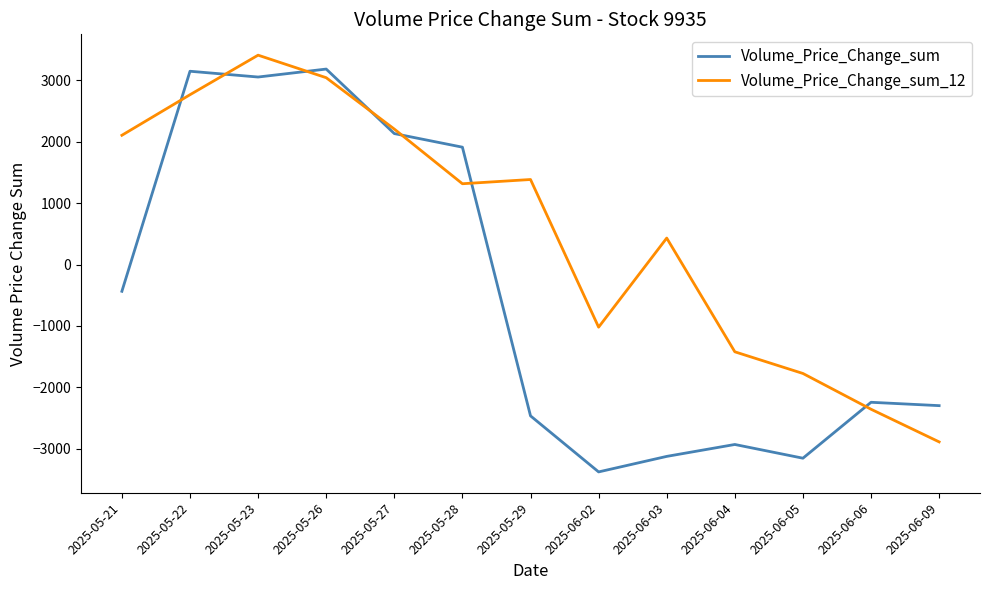

What is the difference between the second highest and minimum values in the Volume_Price_Change_sum series?

6522.7